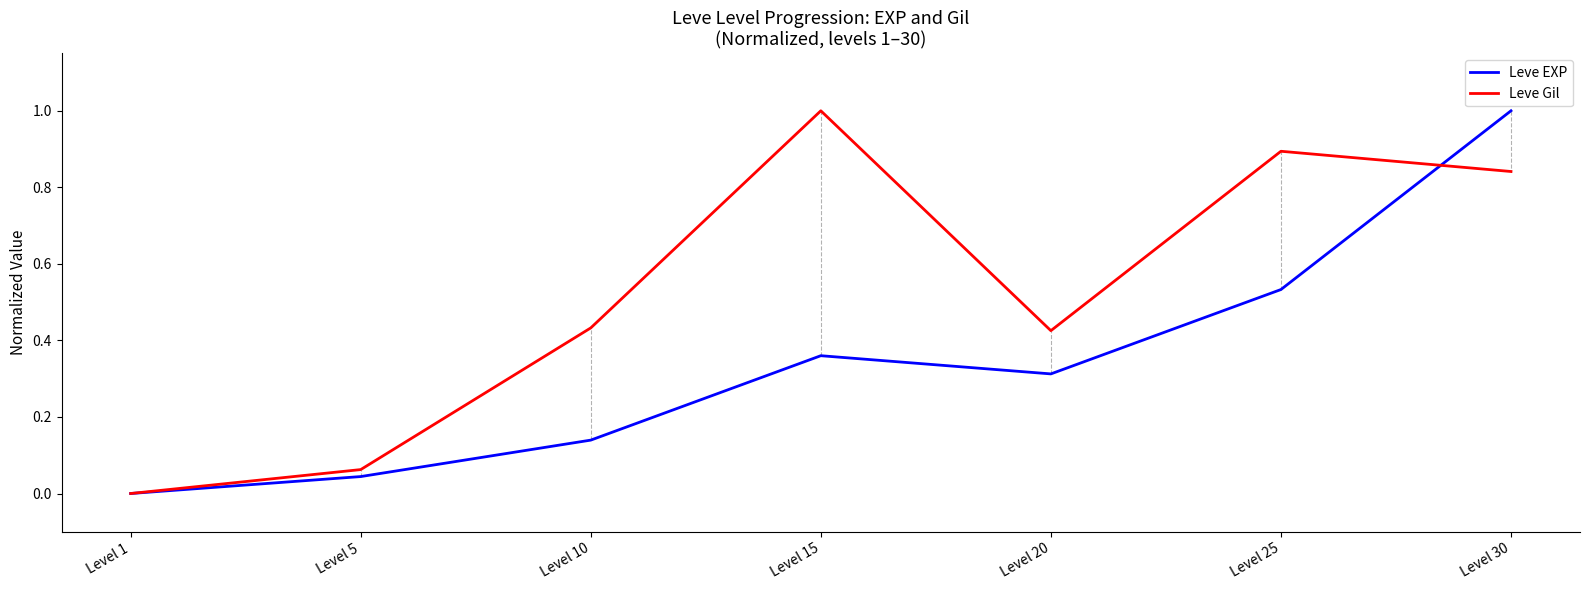

Which series has the largest total across all categories?

Leve Gil